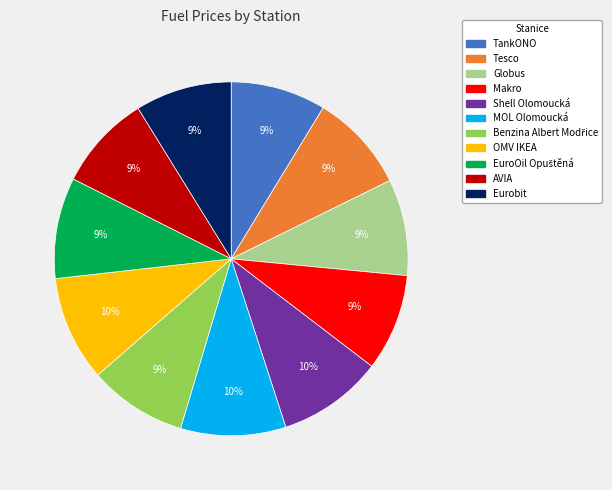

Is the sum of AVIA and OMV IKEA greater than half?

No